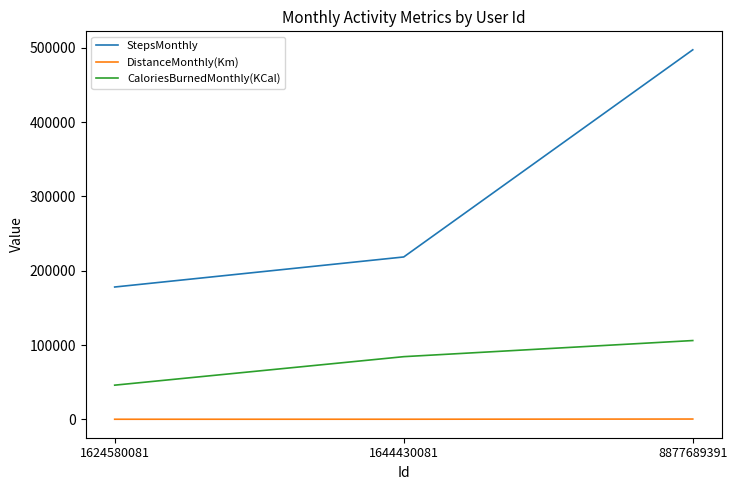

Where is CaloriesBurnedMonthly(KCal) nearest to the value 76006?

1644430081